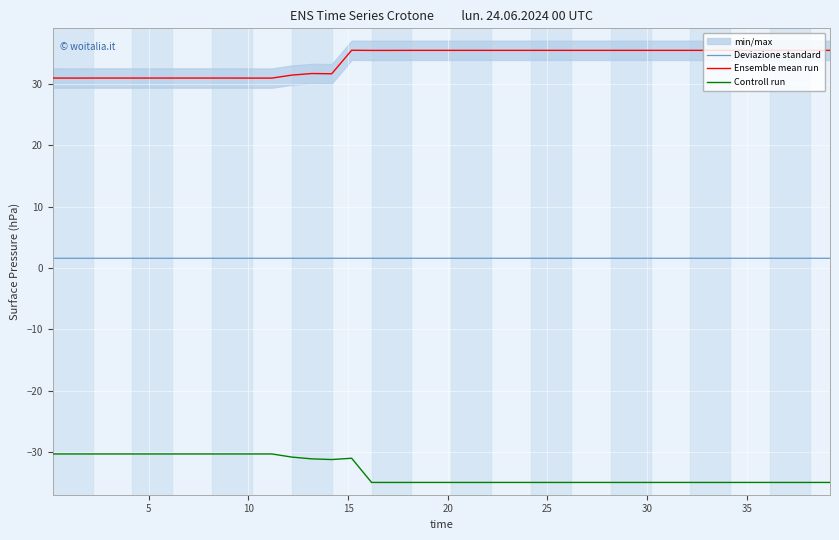

What is the maximum value for Ensemble mean run?

35.4